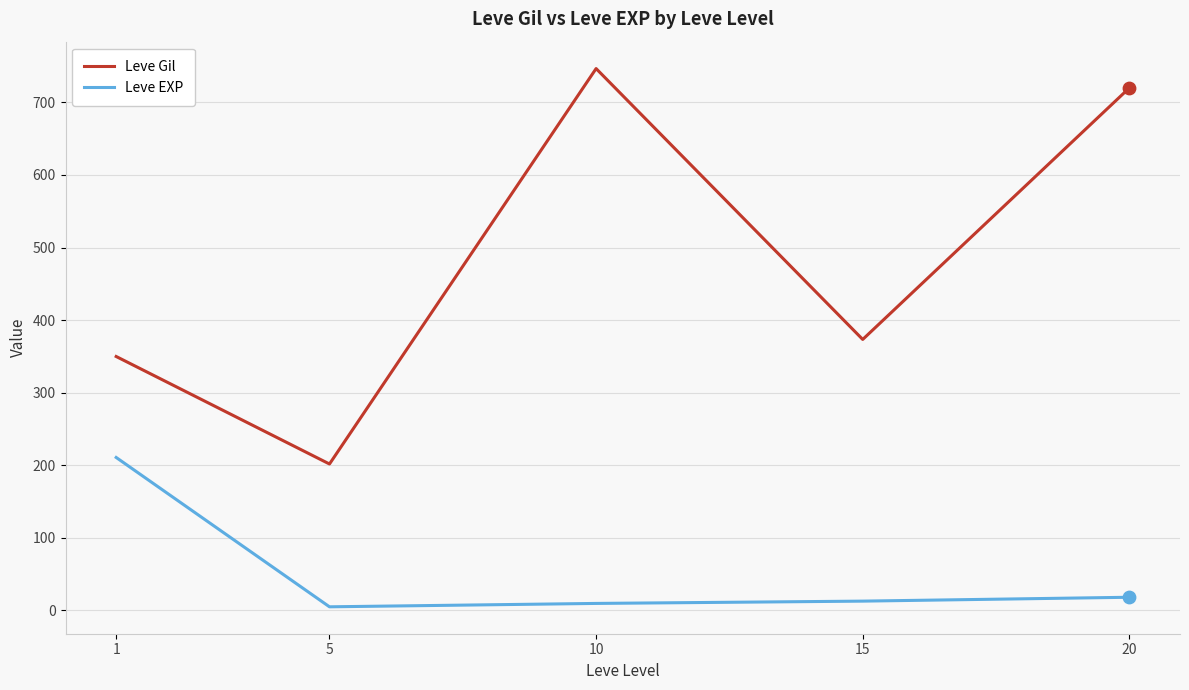

Between 5 and 10, which series saw the biggest shift?

Leve Gil